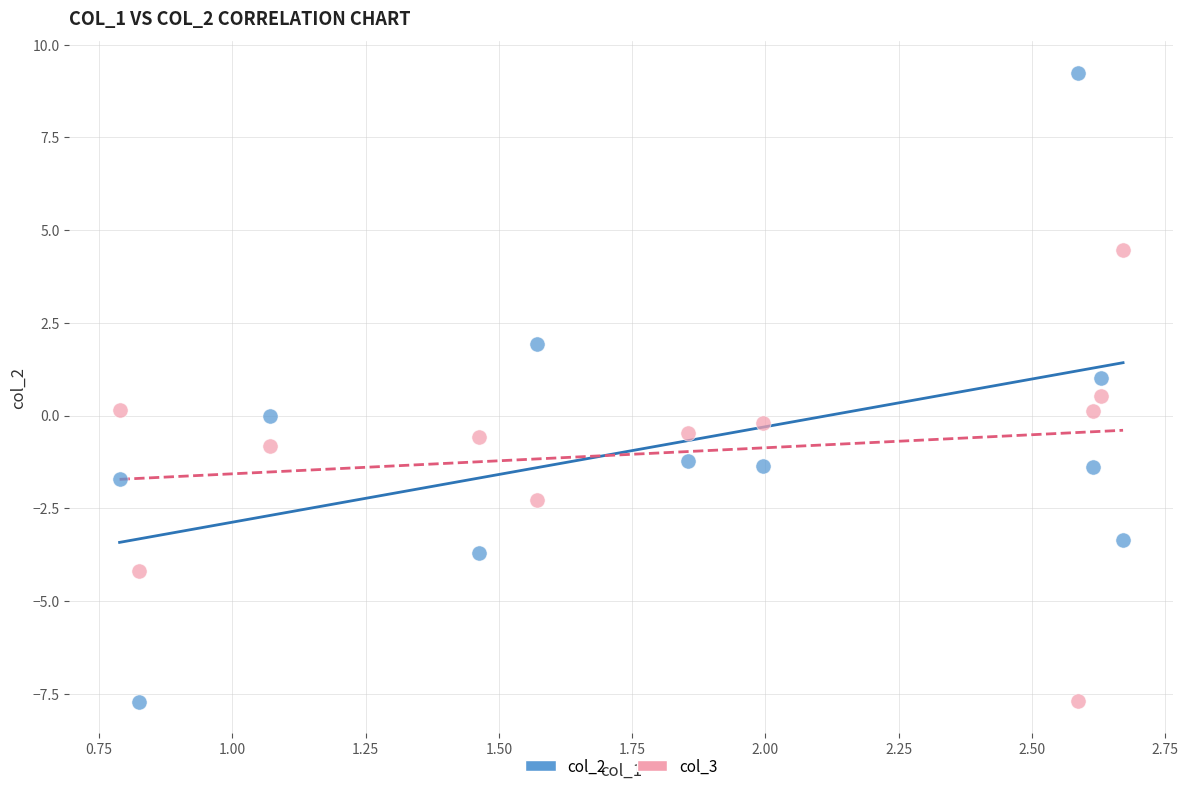

What are all the series names shown in the legend?

col_2, col_3